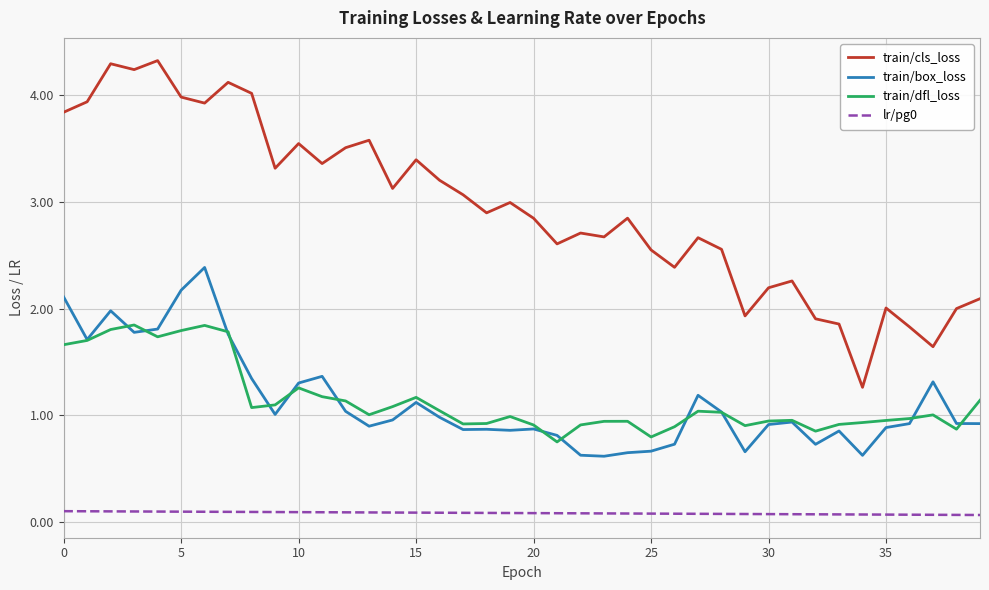

True or false: train/cls_loss and train/dfl_loss intersect in this chart.

False